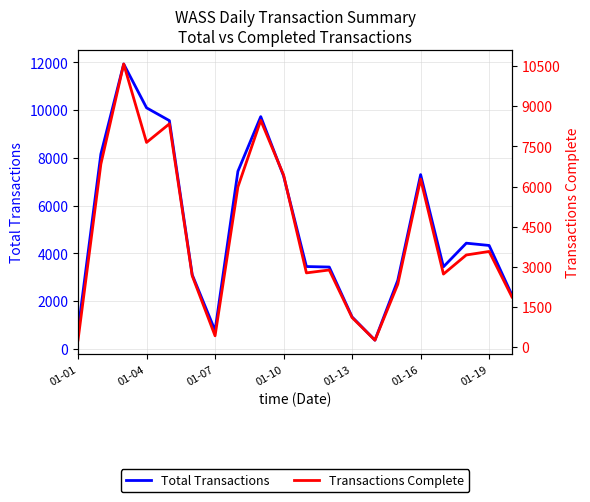

What is the average value of the Transactions Complete series?

4248